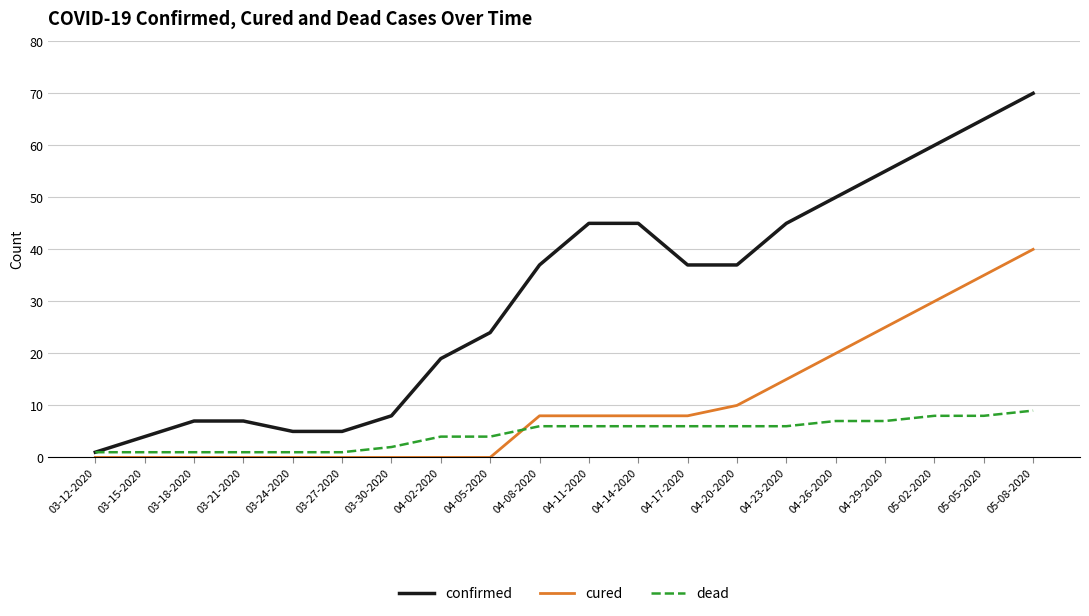

Reading left to right, what are all the values shown in this chart?

confirmed: 03-12-2020=1	03-15-2020=4	03-18-2020=7	03-21-2020=7	03-24-2020=5	03-27-2020=5	03-30-2020=8	04-02-2020=19	04-05-2020=24	04-08-2020=37	04-11-2020=45	04-14-2020=45	04-17-2020=37	04-20-2020=37	04-23-2020=45	04-26-2020=50	04-29-2020=55	05-02-2020=60	05-05-2020=65	05-08-2020=70
cured: 03-12-2020=0	03-15-2020=0	03-18-2020=0	03-21-2020=0	03-24-2020=0	03-27-2020=0	03-30-2020=0	04-02-2020=0	04-05-2020=0	04-08-2020=8	04-11-2020=8	04-14-2020=8	04-17-2020=8	04-20-2020=10	04-23-2020=15	04-26-2020=20	04-29-2020=25	05-02-2020=30	05-05-2020=35	05-08-2020=40
dead: 03-12-2020=1	03-15-2020=1	03-18-2020=1	03-21-2020=1	03-24-2020=1	03-27-2020=1	03-30-2020=2	04-02-2020=4	04-05-2020=4	04-08-2020=6	04-11-2020=6	04-14-2020=6	04-17-2020=6	04-20-2020=6	04-23-2020=6	04-26-2020=7	04-29-2020=7	05-02-2020=8	05-05-2020=8	05-08-2020=9